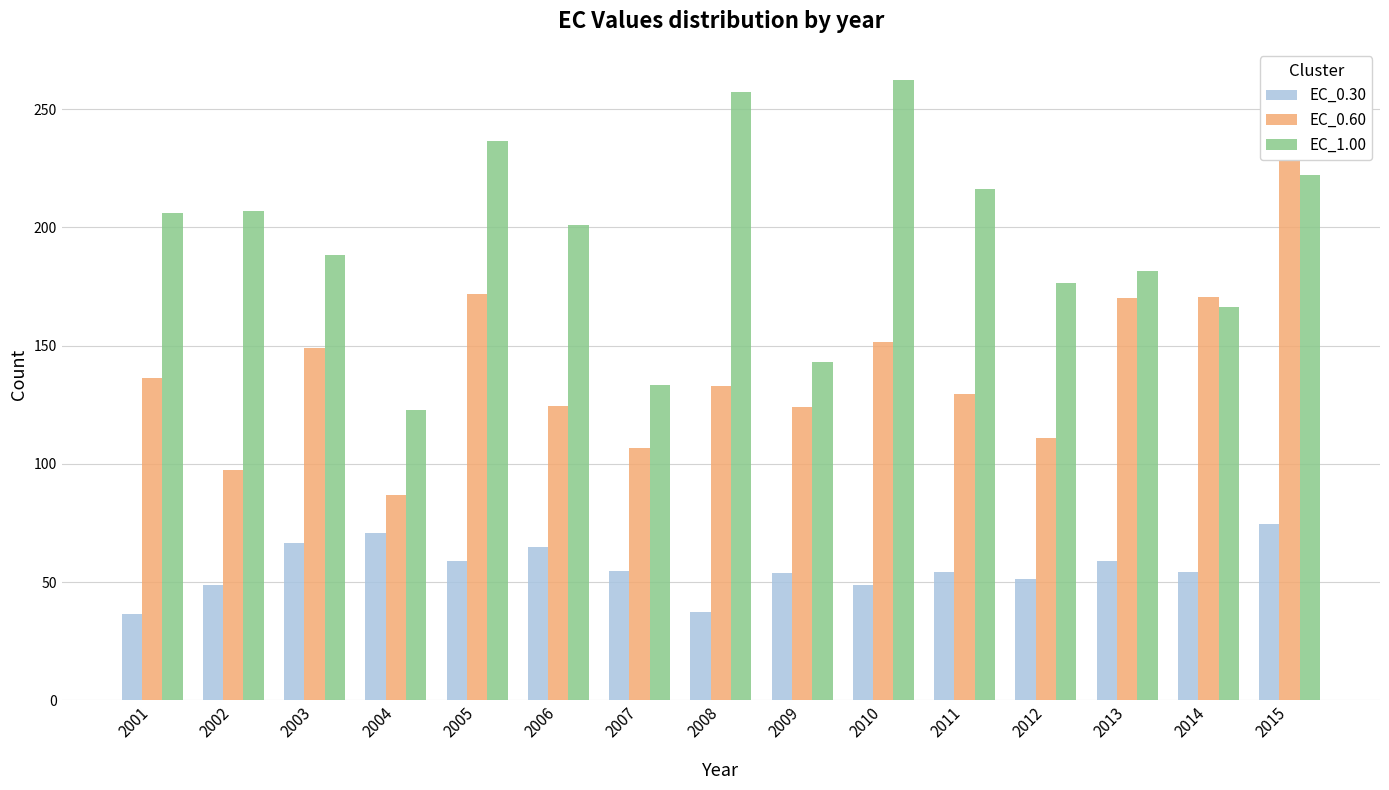

What is the spread (max minus min) of values at 2005?

177.6